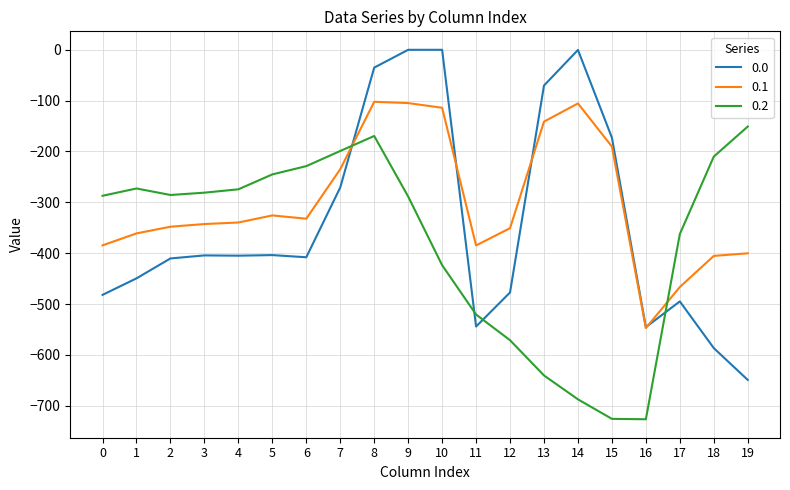

True or false: 0.2 and 0.1 cross at least once.

True